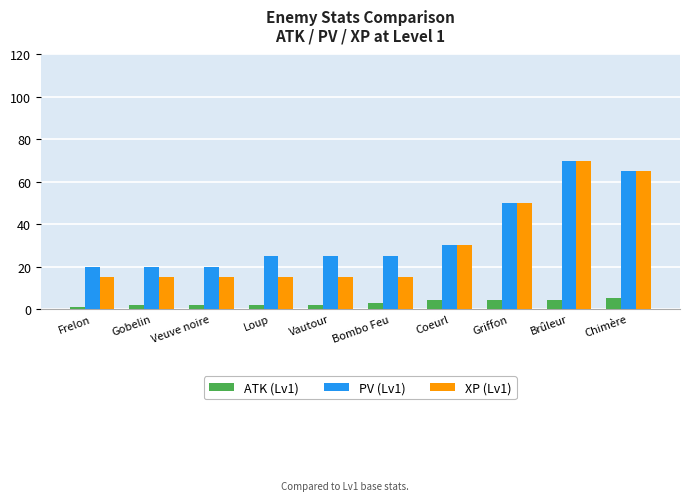

At which category is the sum across all series the highest?

Brûleur